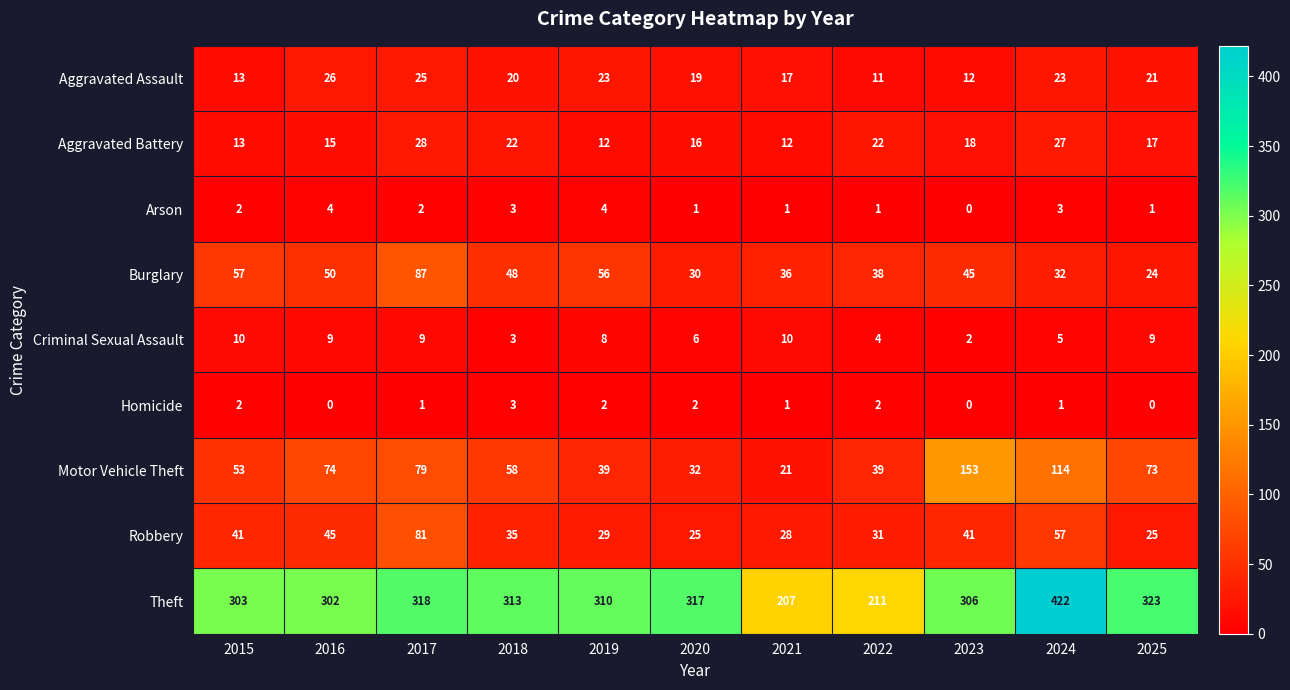

What is the sum of the Aggravated Assault values at 2015 and 2016?

39